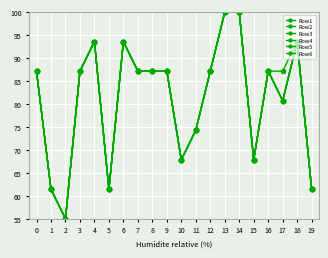

What is the maximum value for Row5?

100.0